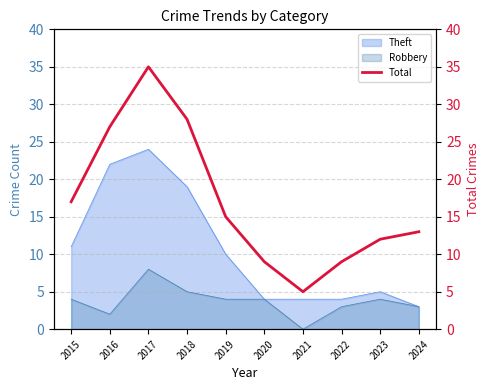

What is the change in value from 2017 to 2018?

-7